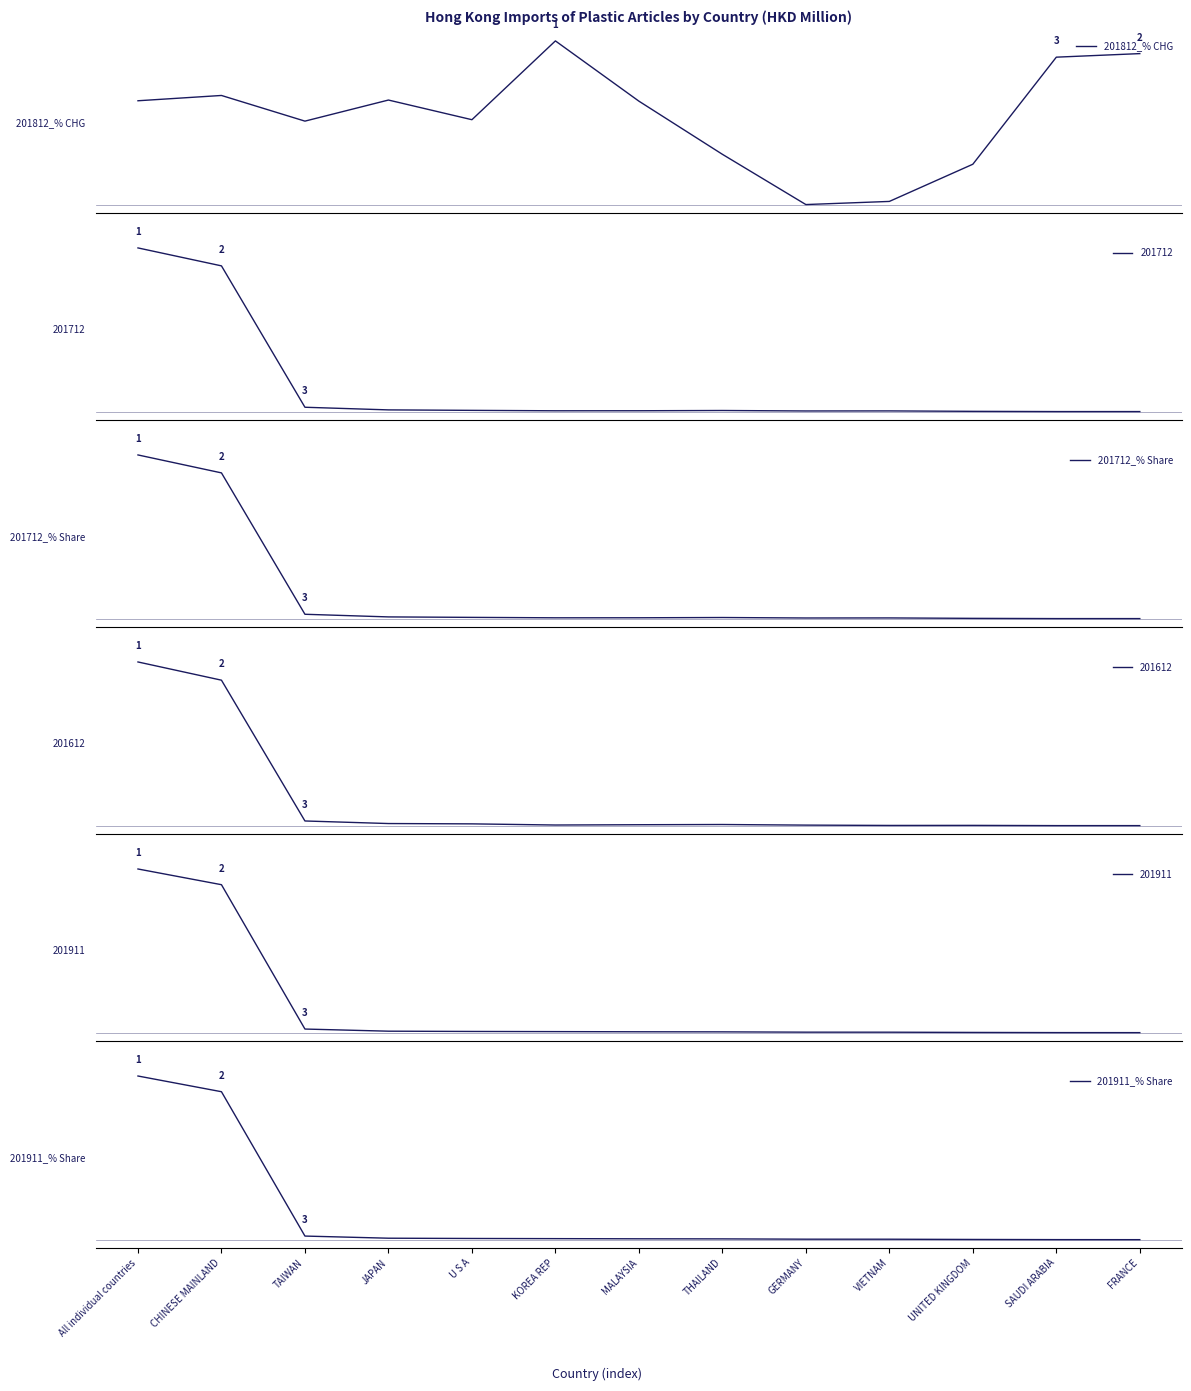

At which category is the sum across all series the highest?

All individual countries